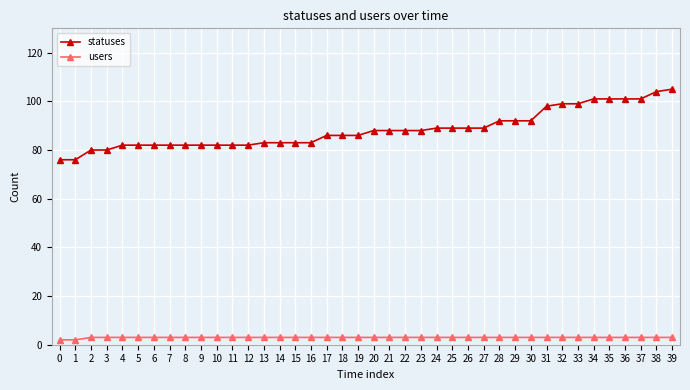

Which series has the largest range (max minus min)?

statuses